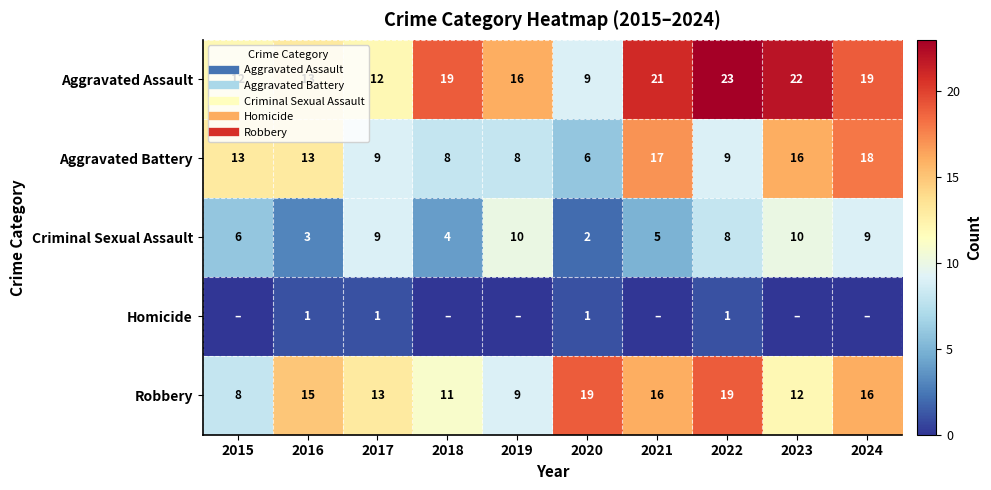

Which series has the largest range (max minus min)?

Aggravated Assault